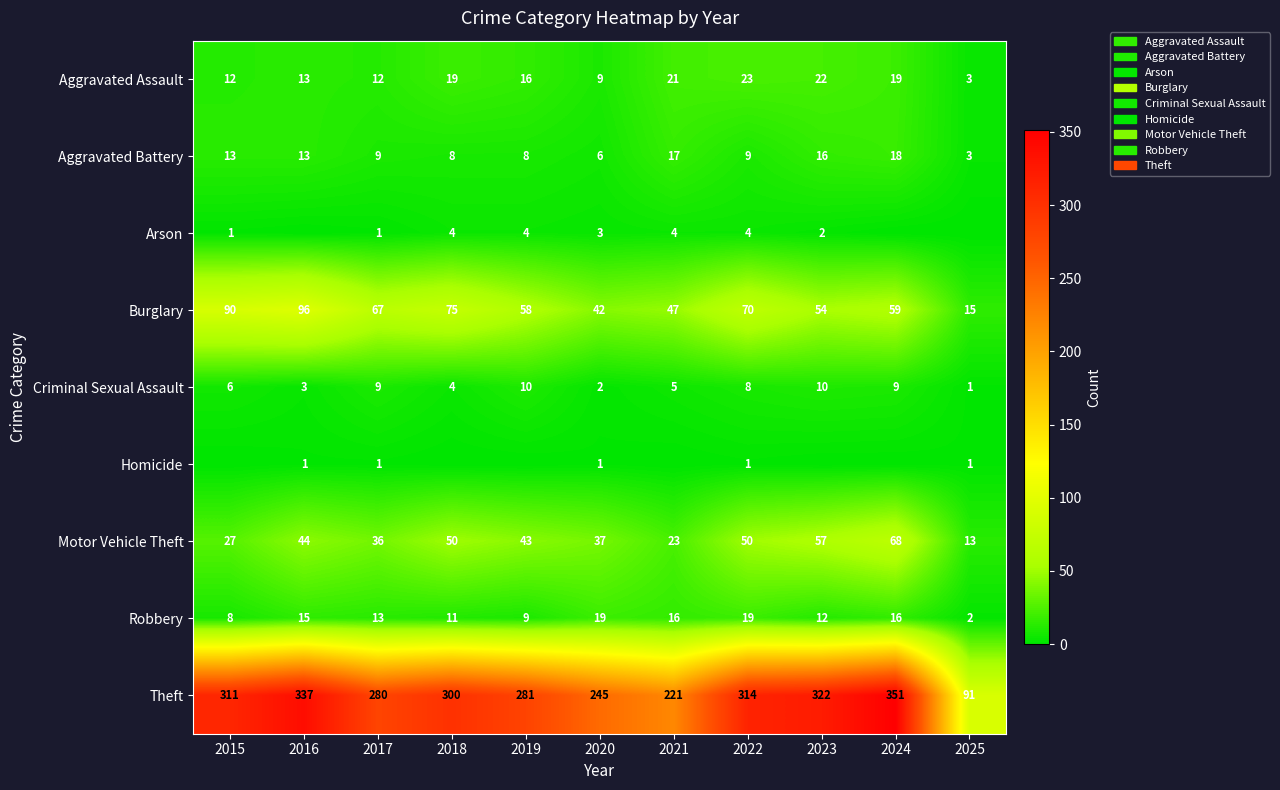

What is the difference between the highest and lowest values at 2024?

351